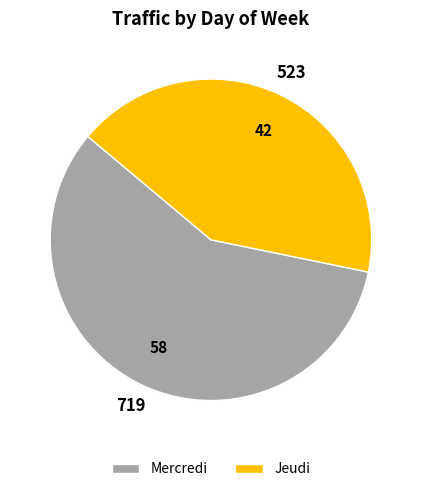

What is the majority slice?

Mercredi